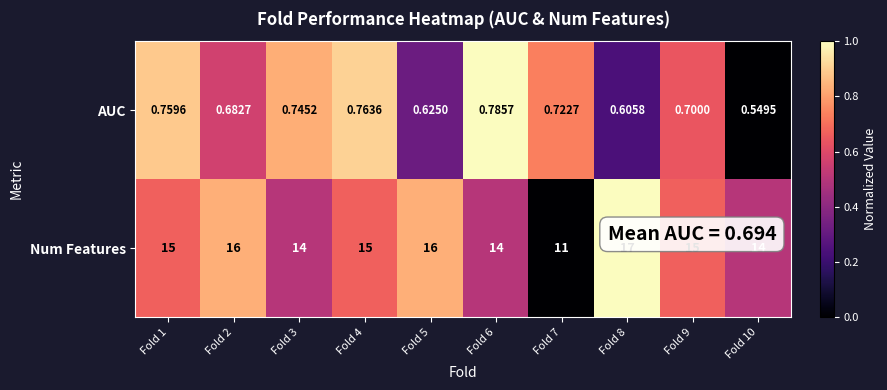

At which category is the sum across all series the highest?

Fold 8